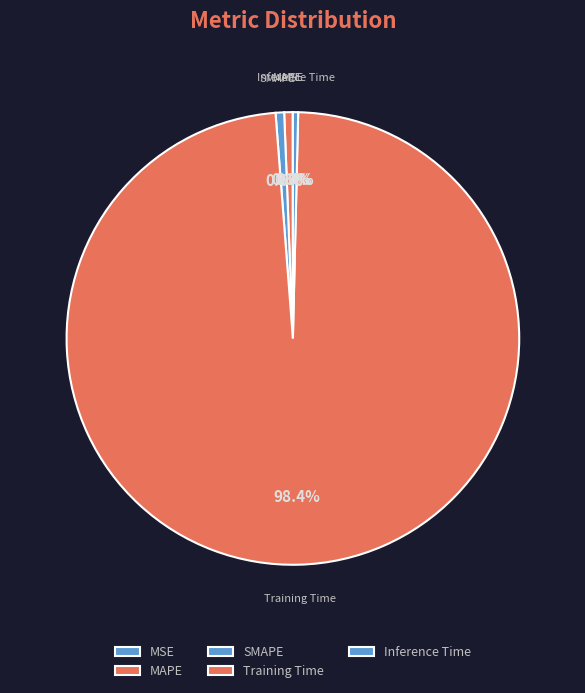

Is there a majority slice in this chart?

Yes